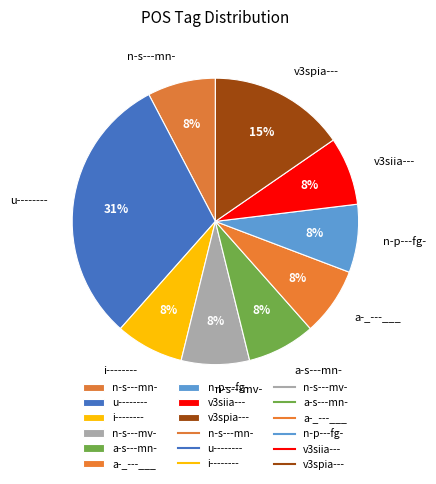

How many slices are in this pie chart?

9